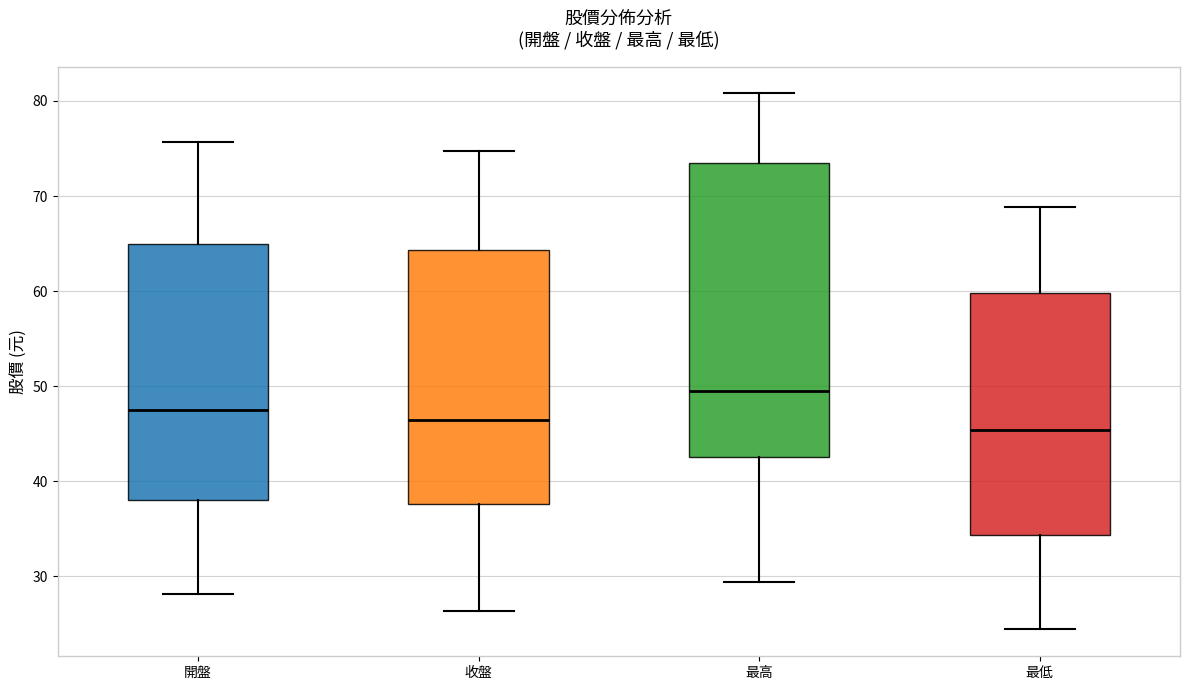

Where is the upper edge of the box for 開盤 on the y-axis? The values are not printed on the chart, so give them approximately, as read against the axis.

65